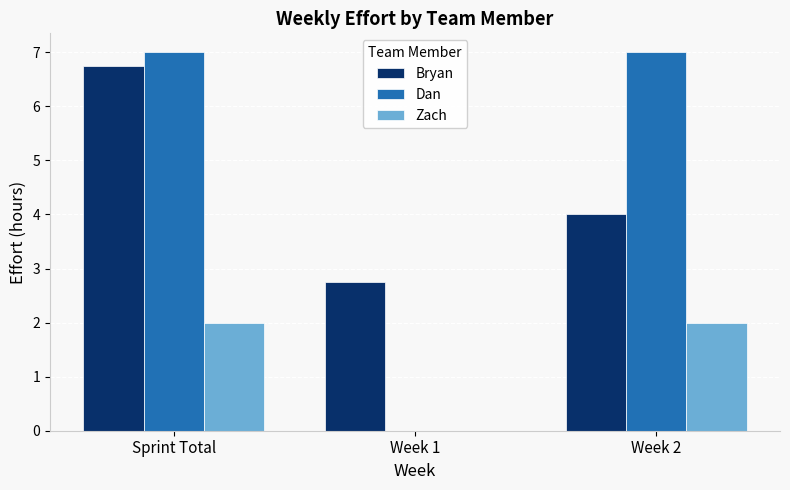

How many values in Zach are above zero?

2